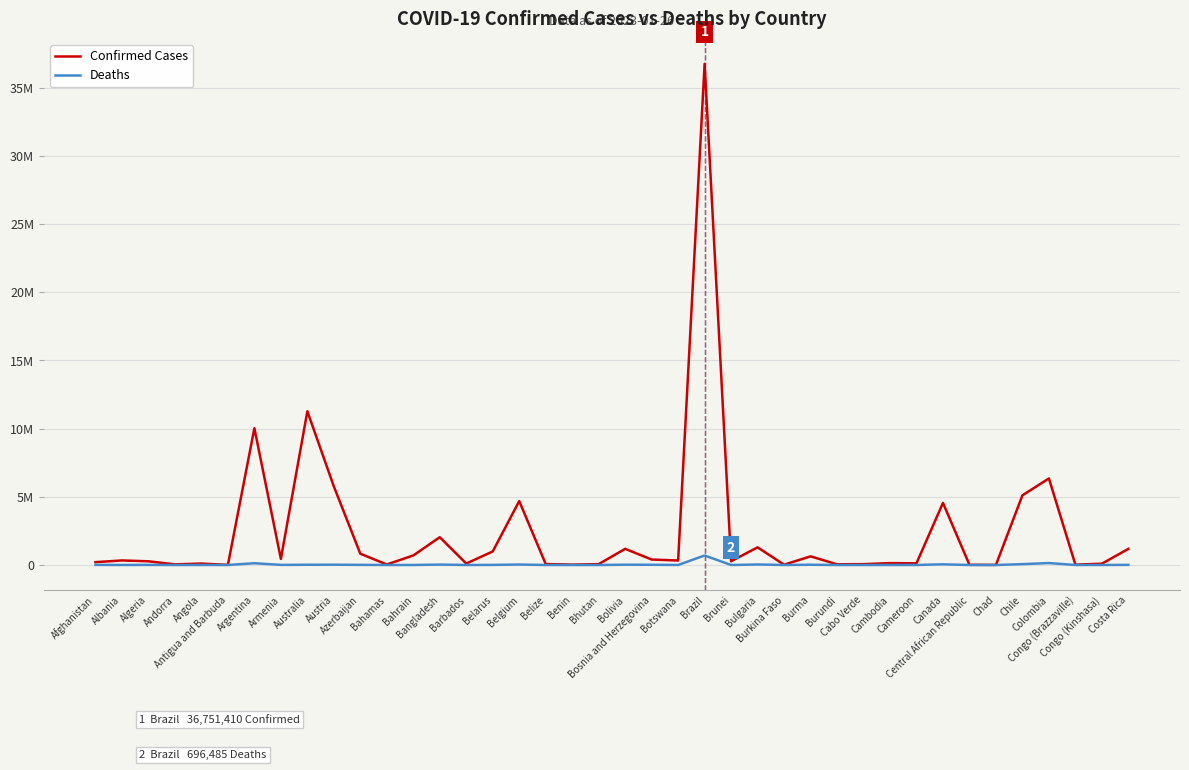

Does the chart have visible grid lines?

Yes